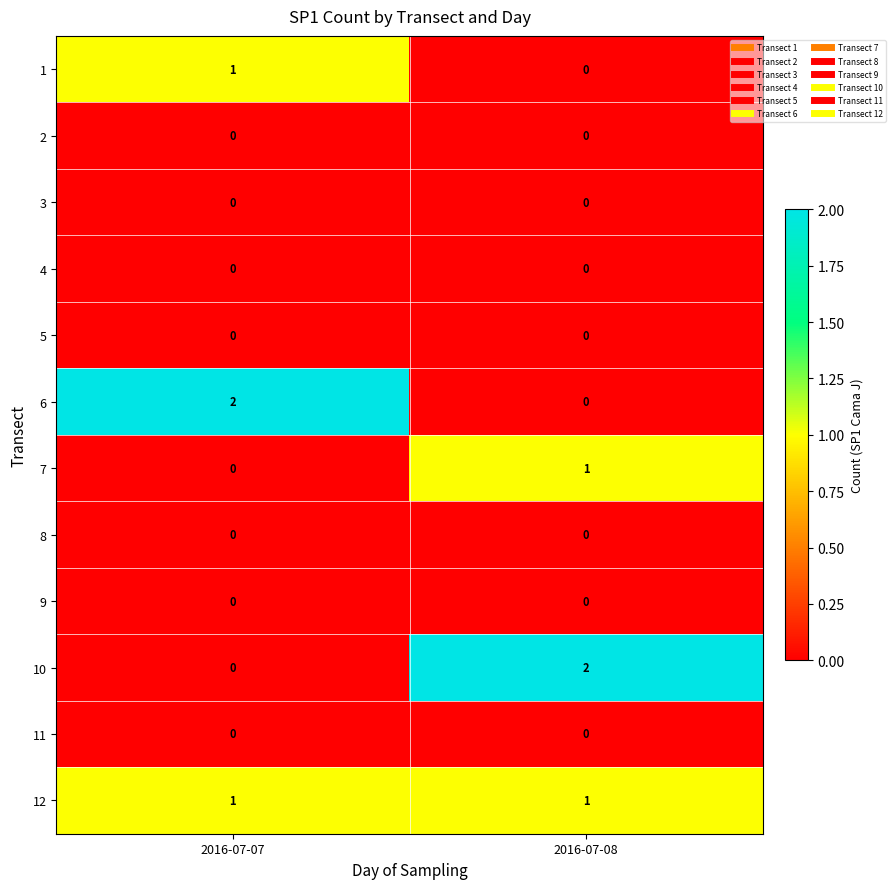

What is the total value across all series at 2016-07-08?

4